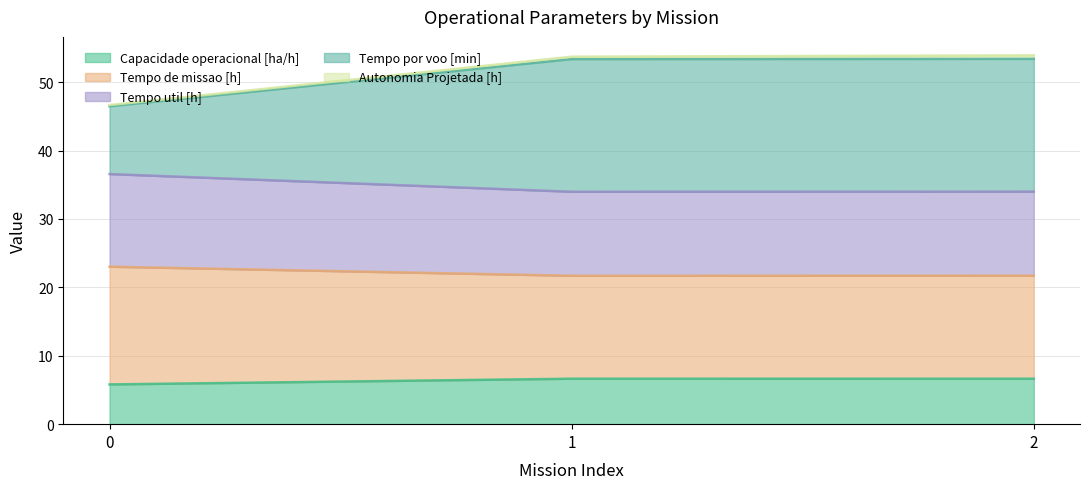

True or false: Capacidade operacional [ha/h] has a value of 3.0 at 2.

False